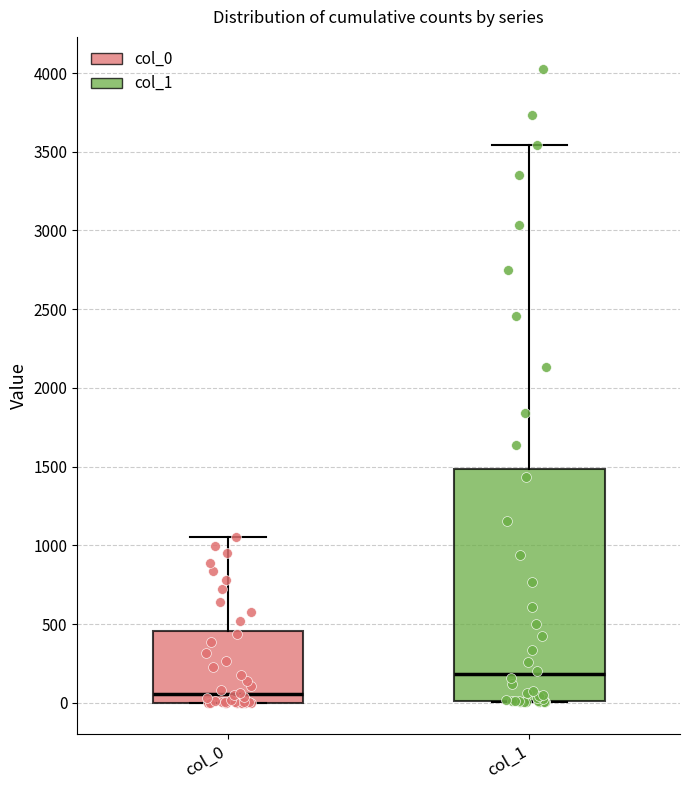

Which box's median line is the lowest?

col_0